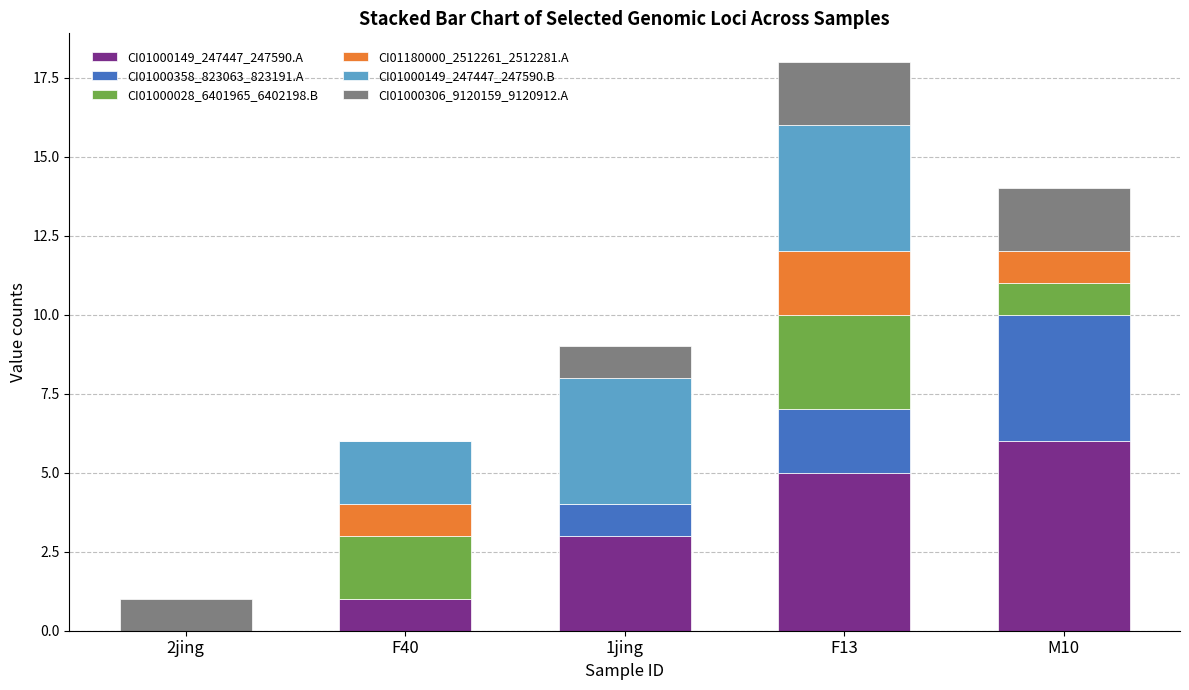

At which category is the sum across all series the highest?

F13